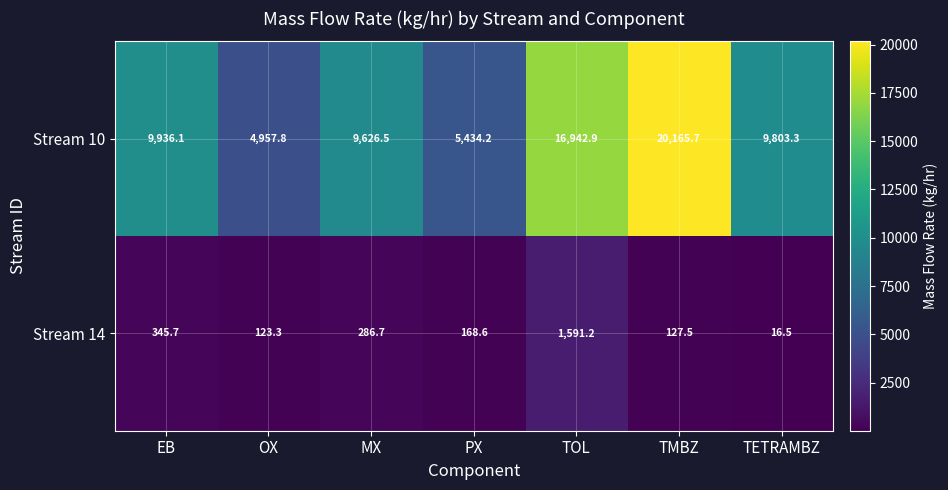

Which category has the lowest value across all series?

TETRAMBZ